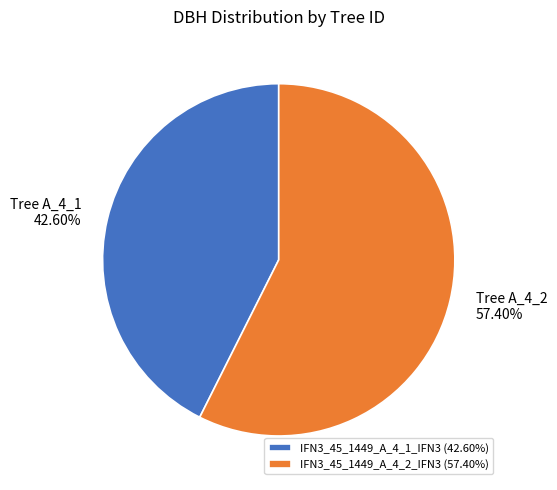

The IFN3_45_1449_A_4_2_IFN3 slice represents 64% of the pie. True or false?

False